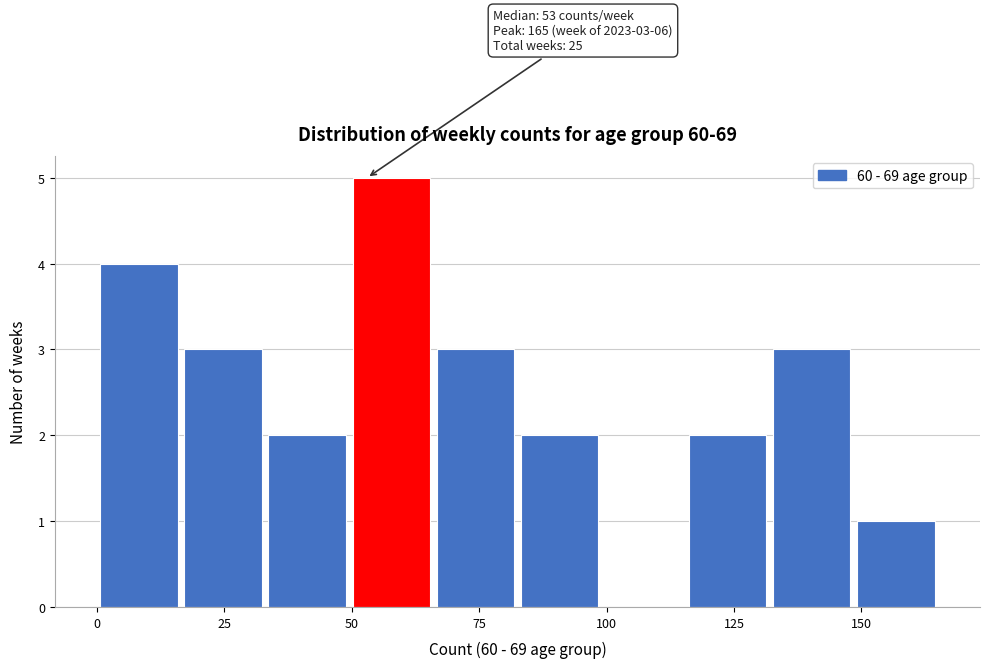

Around what value on the x-axis is the tallest bar? Give the approximate position of its centre, as read against the axis.

60